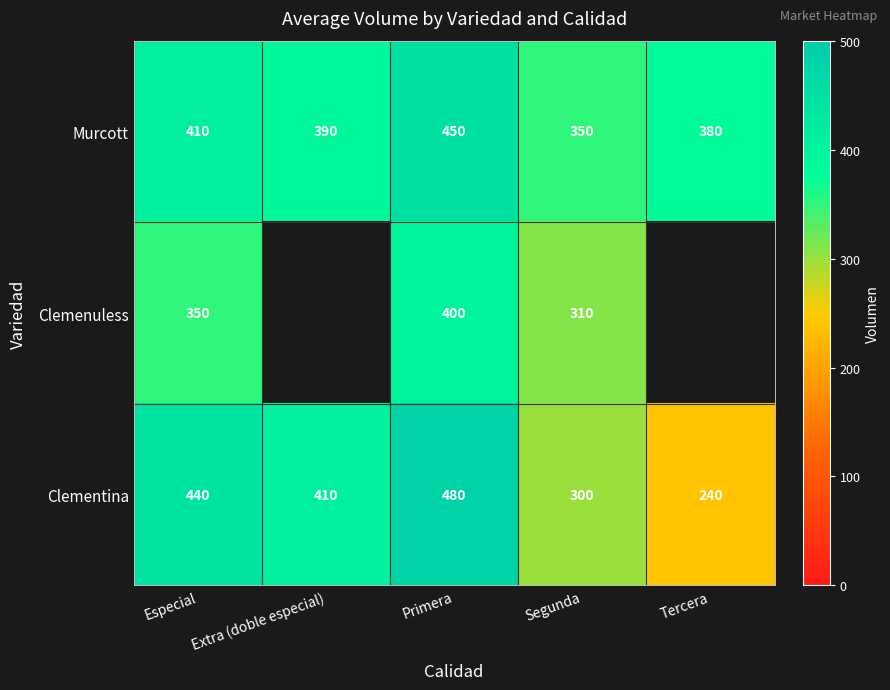

The Clementina series shows 140.1 at Tercera. True or false?

False